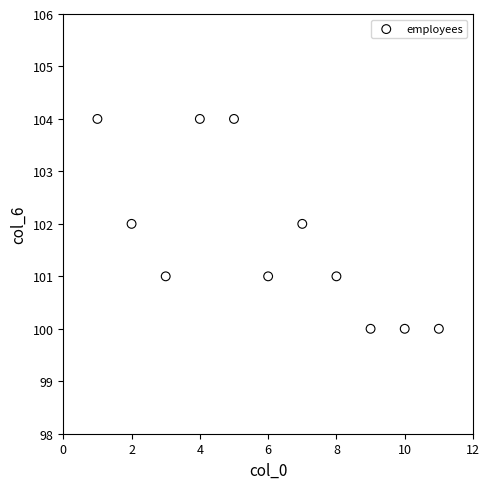

What is the range of X values (max minus min)?

10